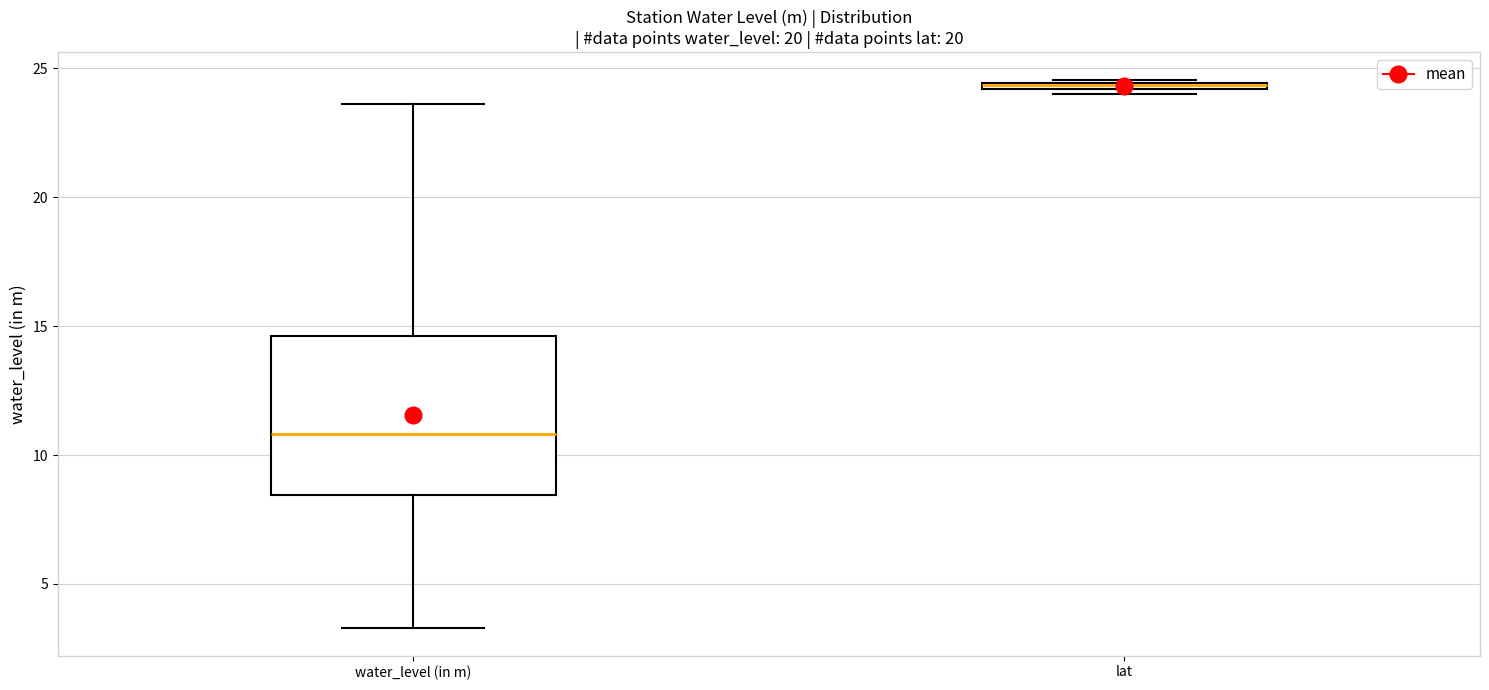

Where is the lower edge of the box for lat on the y-axis? The values are not printed on the chart, so give them approximately, as read against the axis.

24.0